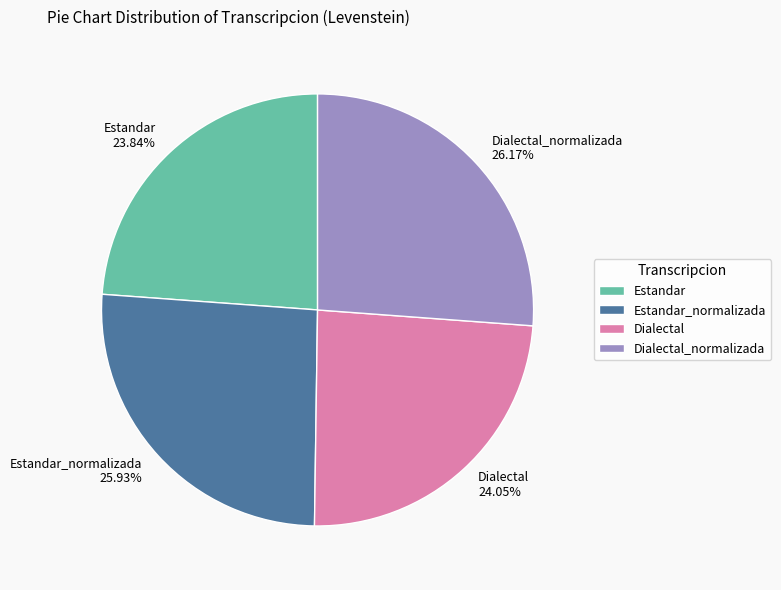

What is the ratio of the value at Dialectal_normalizada to the value at Estandar?

1.1